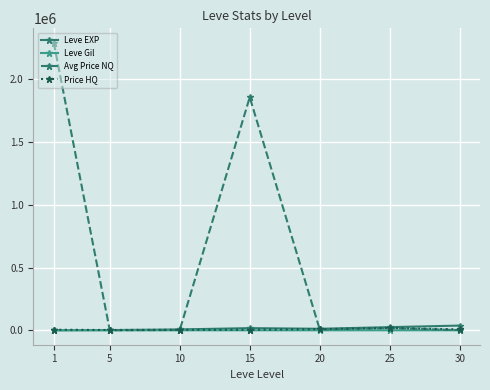

Which series changed the most between 1 and 5?

Avg Price NQ